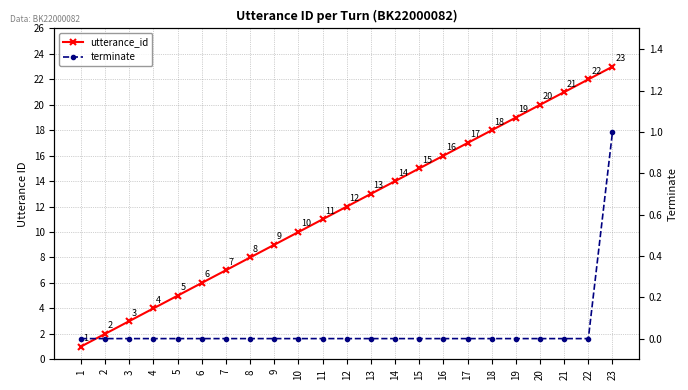

At how many categories does at least one series exceed 18?

5